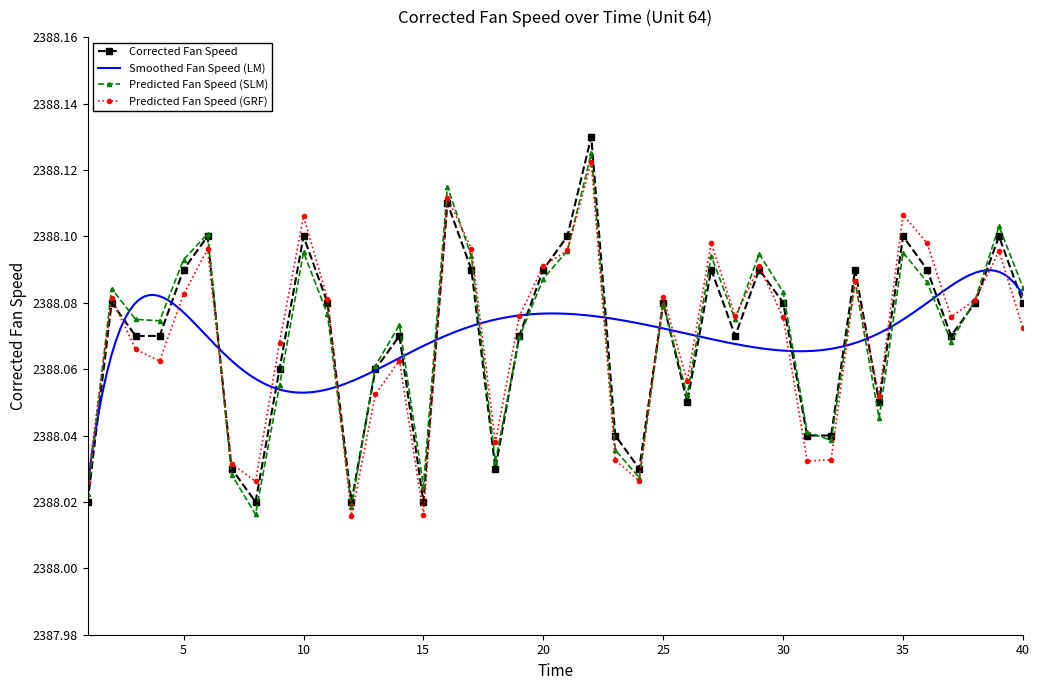

Reading left to right, extract all data points from this chart.

2388.0	2388.1	2388.1	2388.1	2388.1	2388.1	2388.0	2388.0	2388.1	2388.1	2388.1	2388.0	2388.1	2388.1	2388.0	2388.1	2388.1	2388.0	2388.1	2388.1	2388.1	2388.1	2388.0	2388.0	2388.1	2388.1	2388.1	2388.1	2388.1	2388.1	2388.0	2388.0	2388.1	2388.1	2388.1	2388.1	2388.1	2388.1	2388.1	2388.1